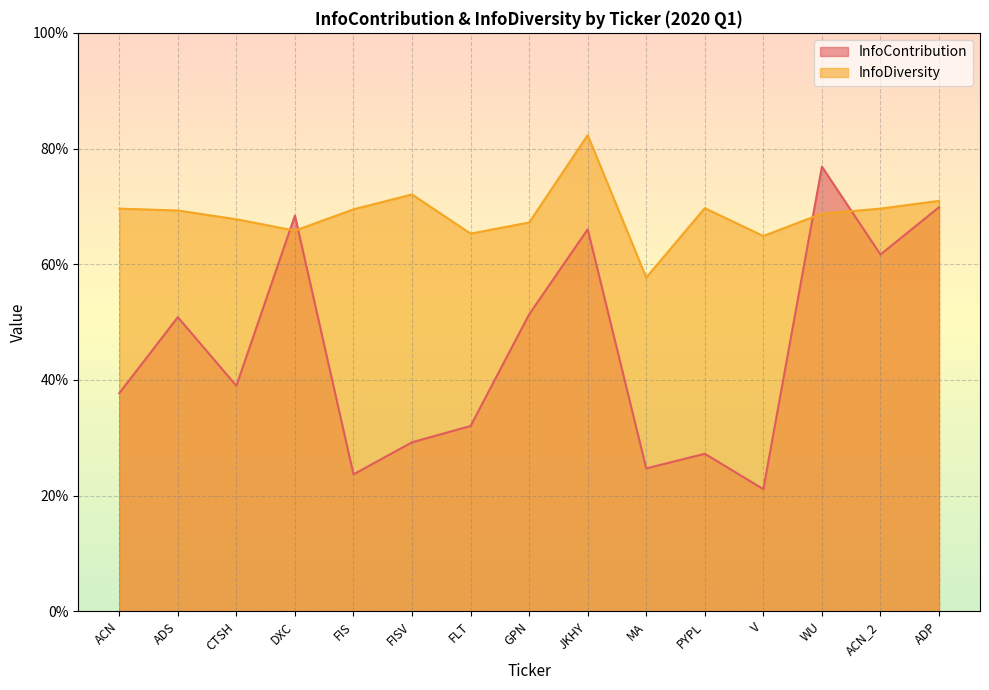

Is it true that InfoContribution equals 0.3 at FIS?

False